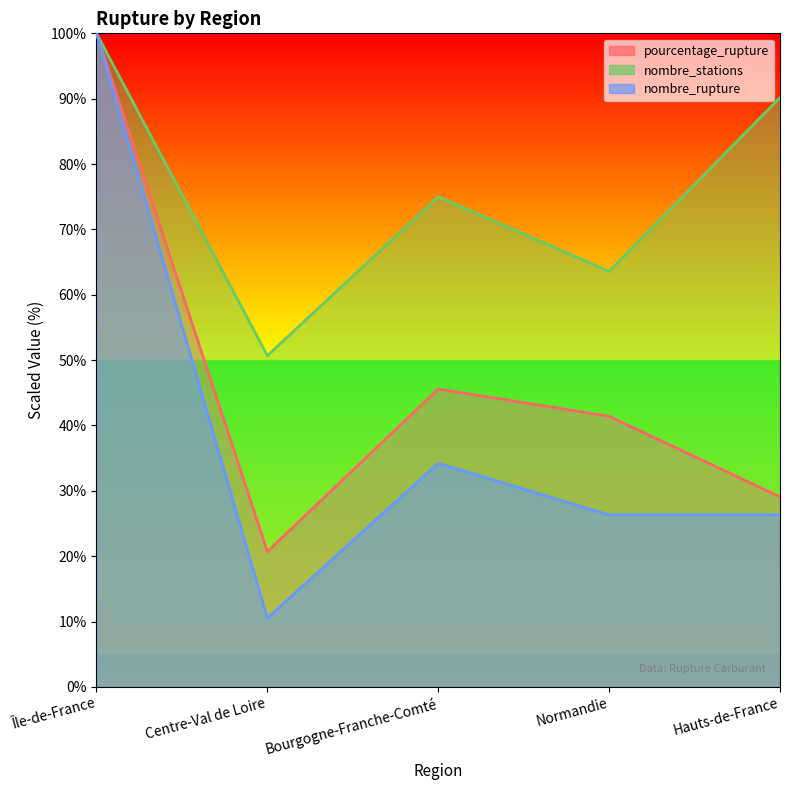

List the series in order of their peak value, lowest first.

pourcentage_rupture, nombre_stations, nombre_rupture